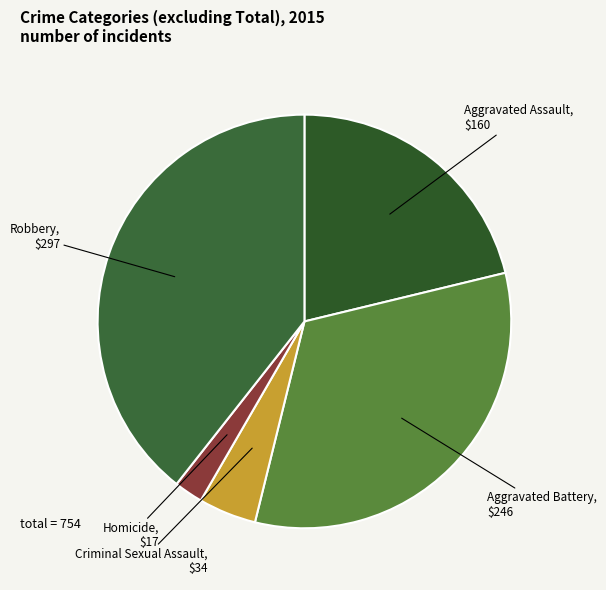

How many segments does this pie chart have?

5